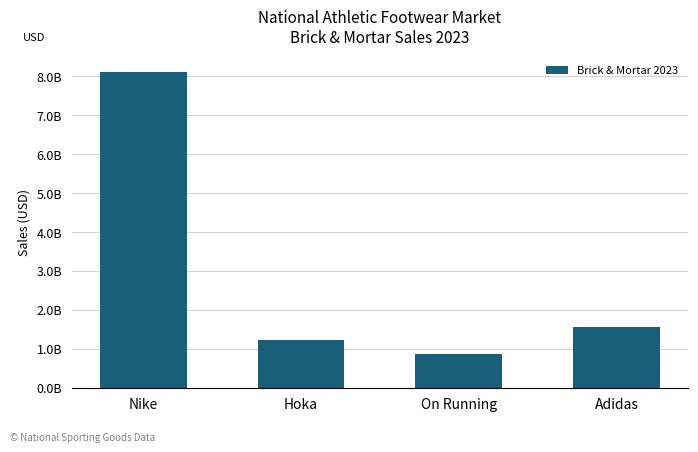

List the labels in order of value, largest first.

Nike, Adidas, Hoka, On Running